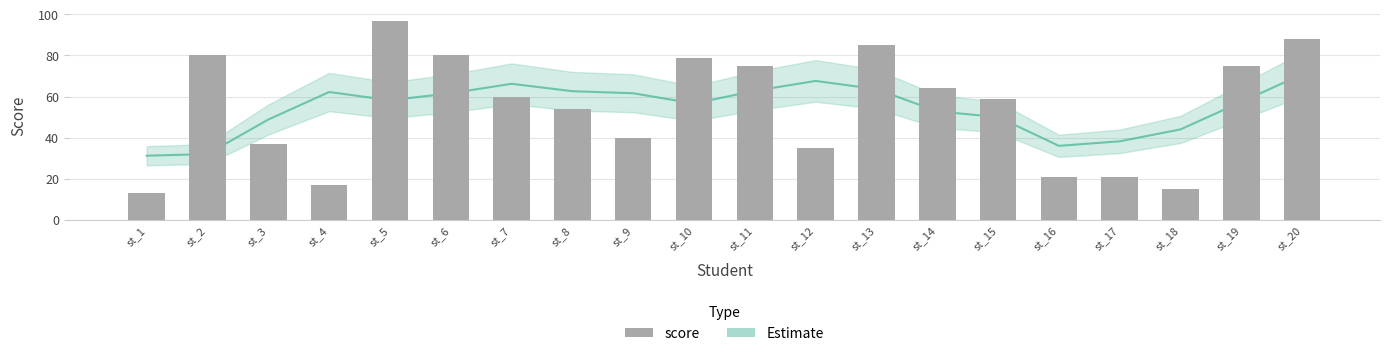

How many bars are there in total?

20